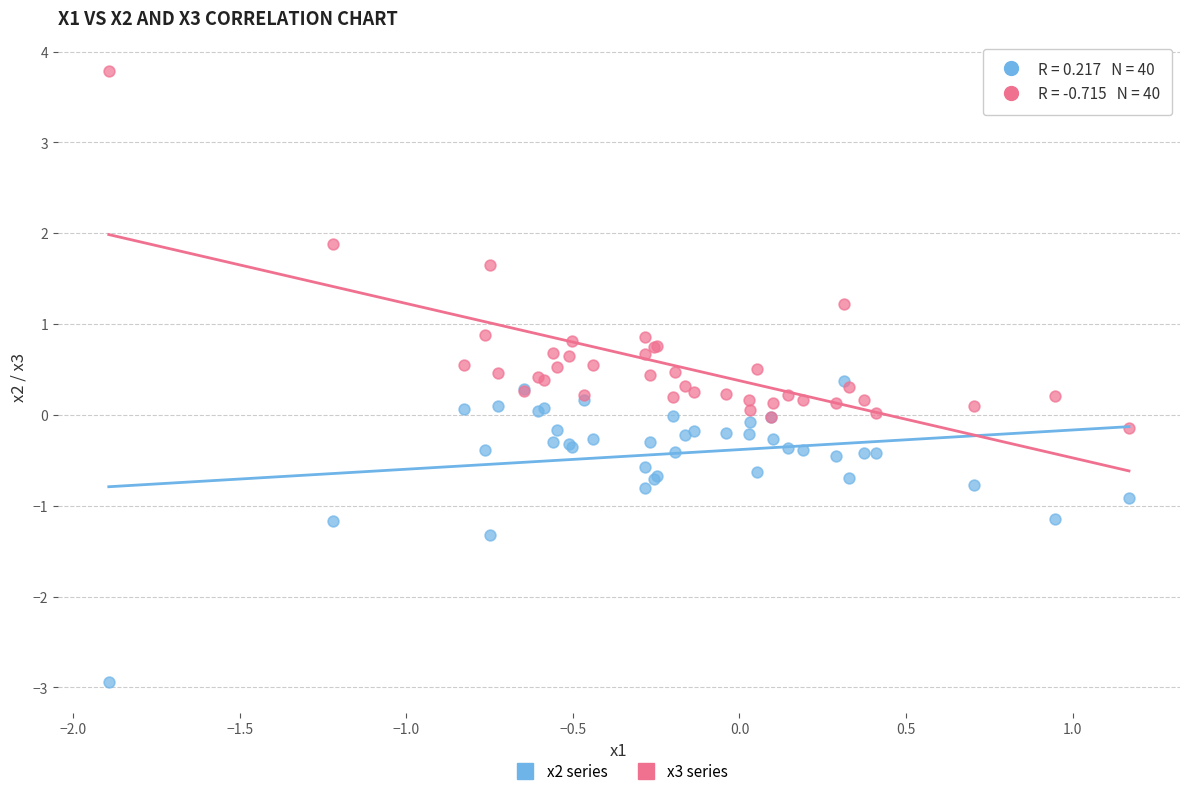

Which series reaches the maximum Y coordinate?

x3 series